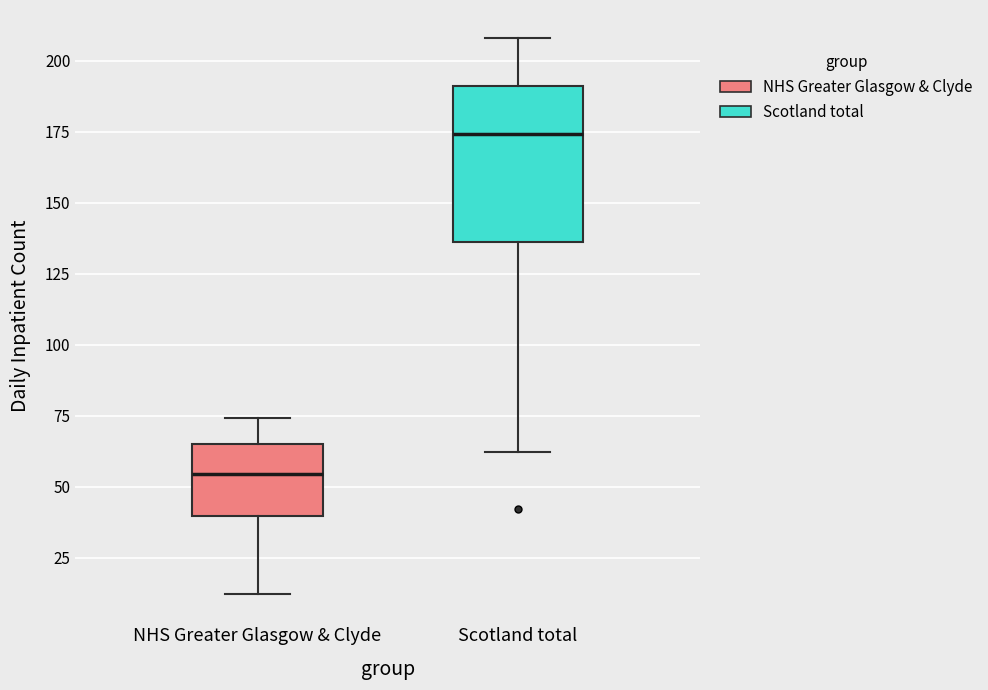

Reading left to right, transcribe this box plot: for each box, give where its median line is, the range the box spans, and where its two whiskers end, as read against the y-axis. The values are not printed on the chart, so give them approximately, as read against the axis.

NHS Greater Glasgow & Clyde: median 55, box 40 to 65, whiskers 10 to 75
Scotland total: median 175, box 135 to 190, whiskers 60 to 210